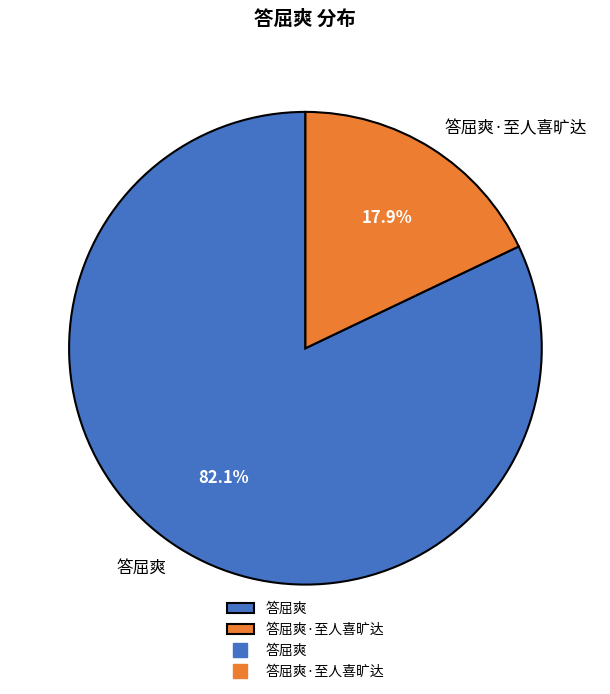

Which has a higher value, 答屈爽 or 答屈爽·至人喜旷达?

答屈爽